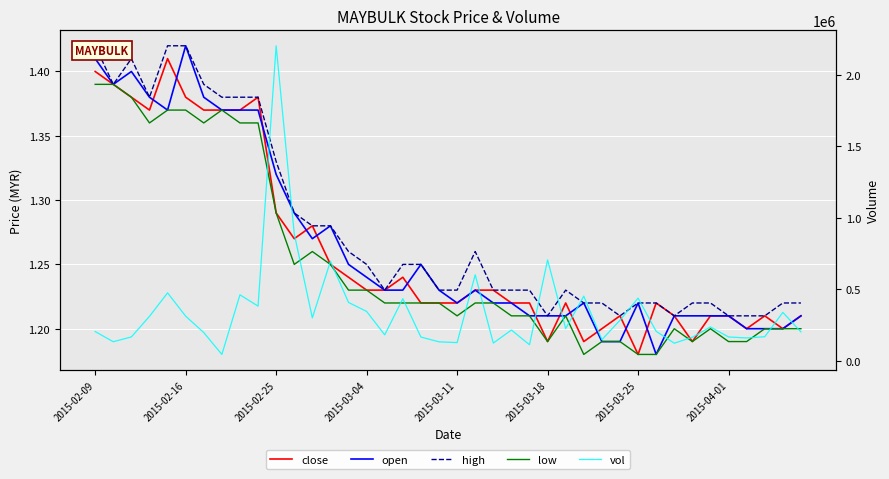

Which series changed the most between 13 and 16?

vol